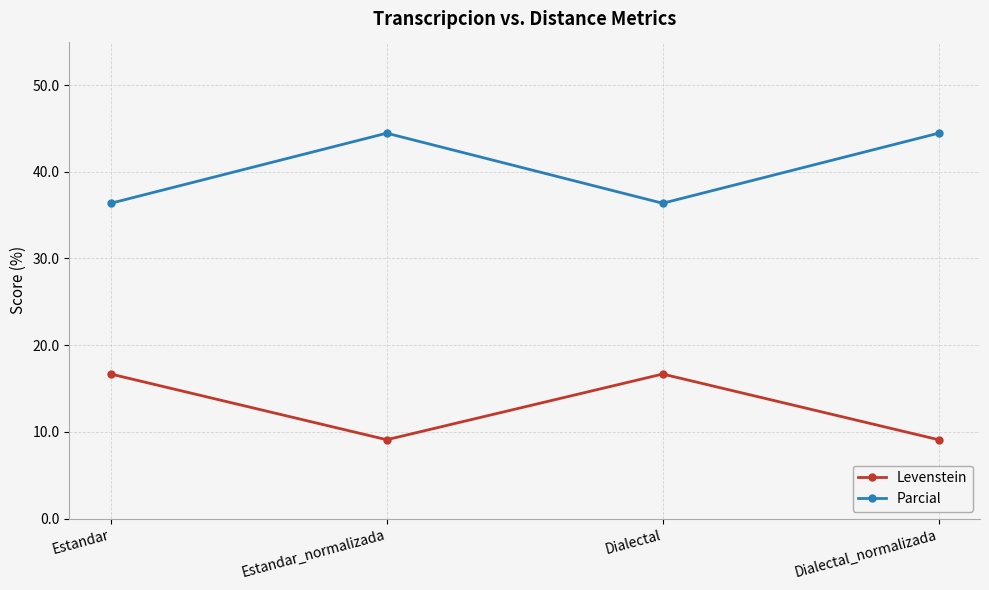

True or false: Parcial and Levenstein cross at least once.

False